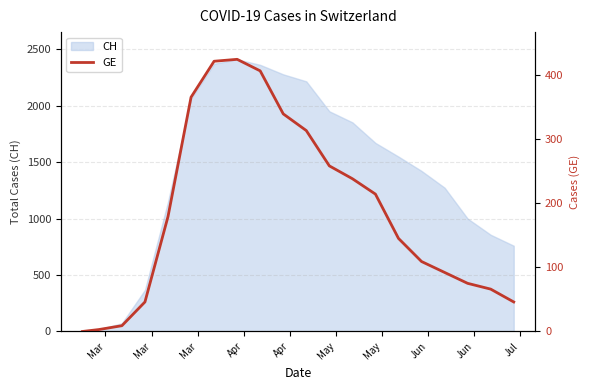

Which has a higher value, Jun or Mar?

Jun